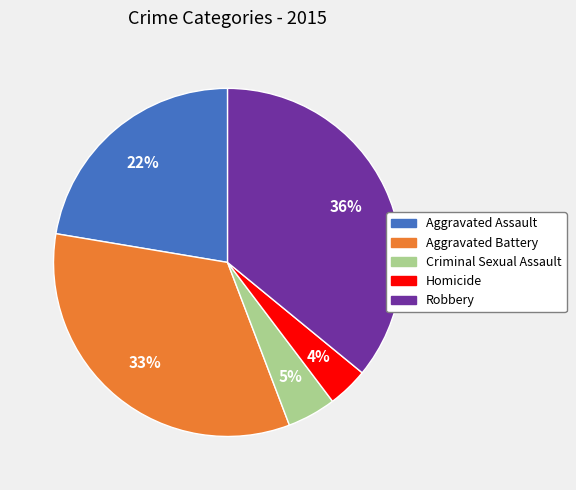

Is Robbery the majority of the pie?

No